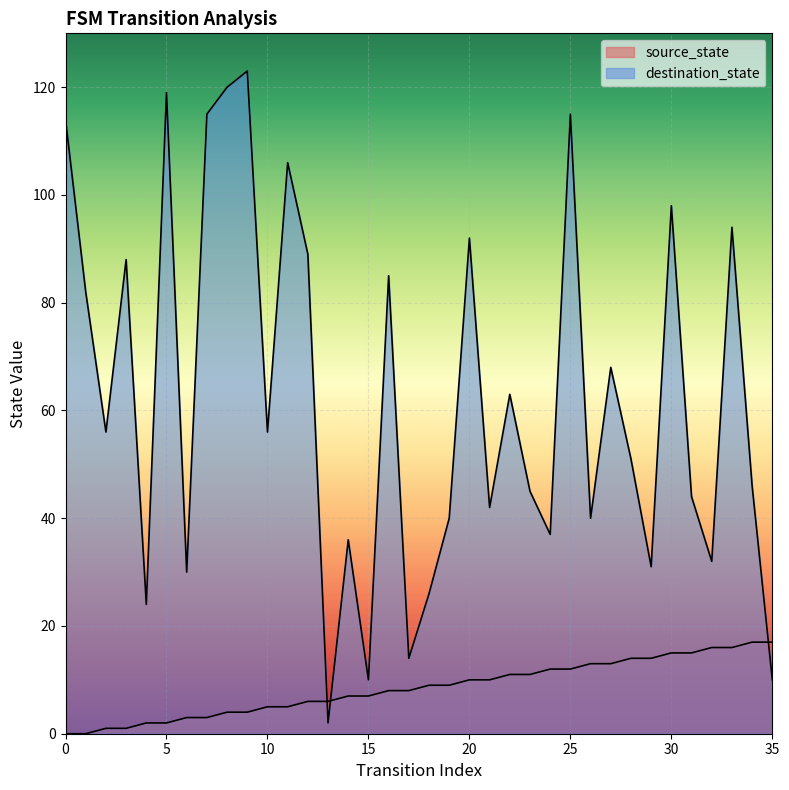

What is the difference between the second highest and second lowest values in the source_state series?

17